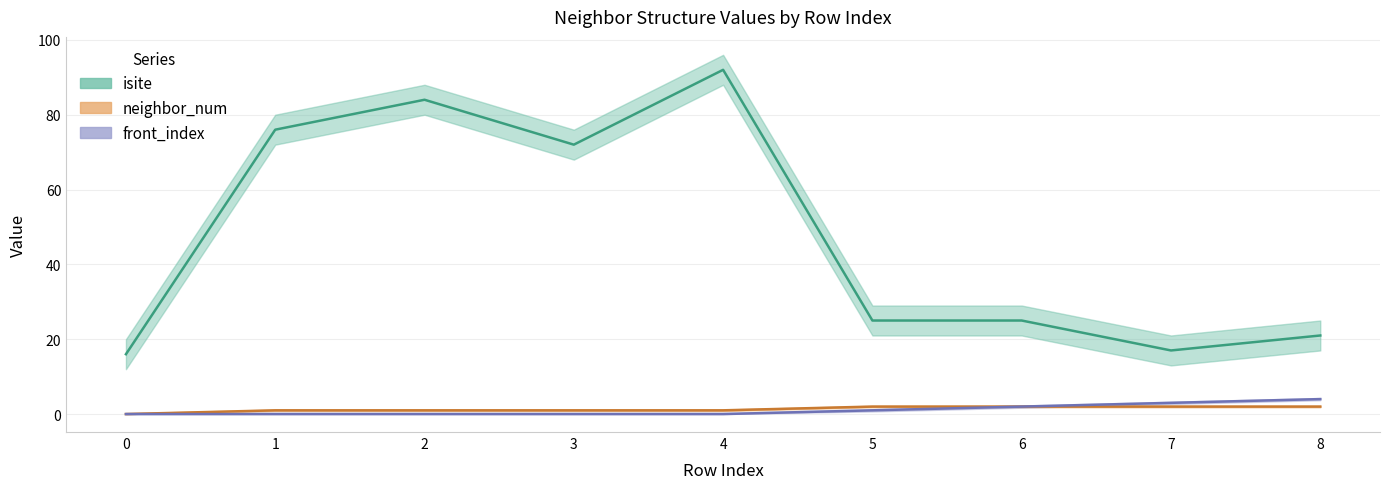

What is the difference between the second highest and minimum values in the isite series?

68